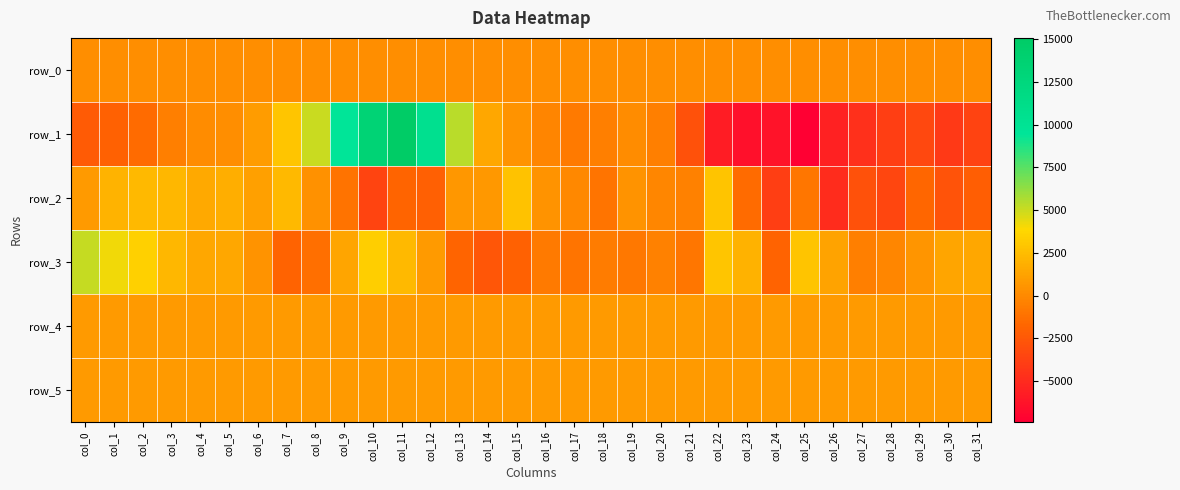

Which series has the largest range (max minus min)?

row_1